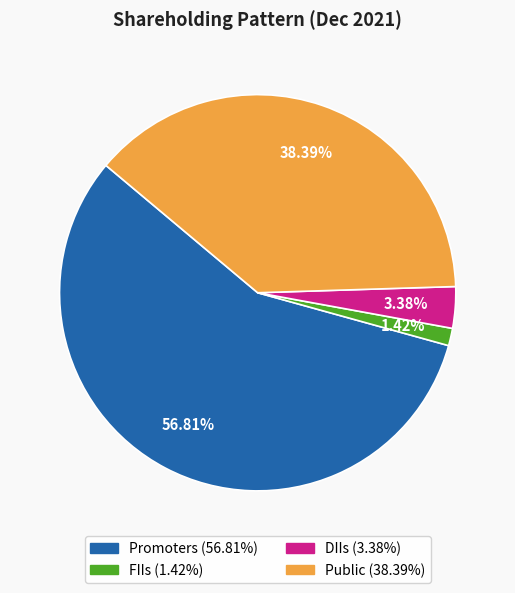

To the nearest percent, what is the average slice percentage?

25%